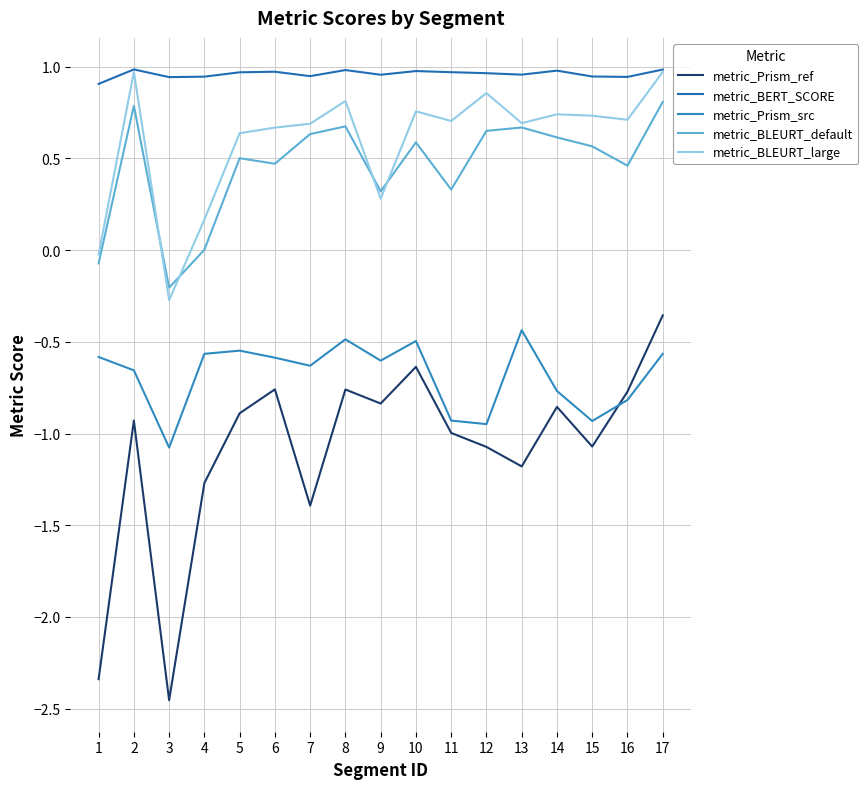

How many lines are shown in the chart?

5